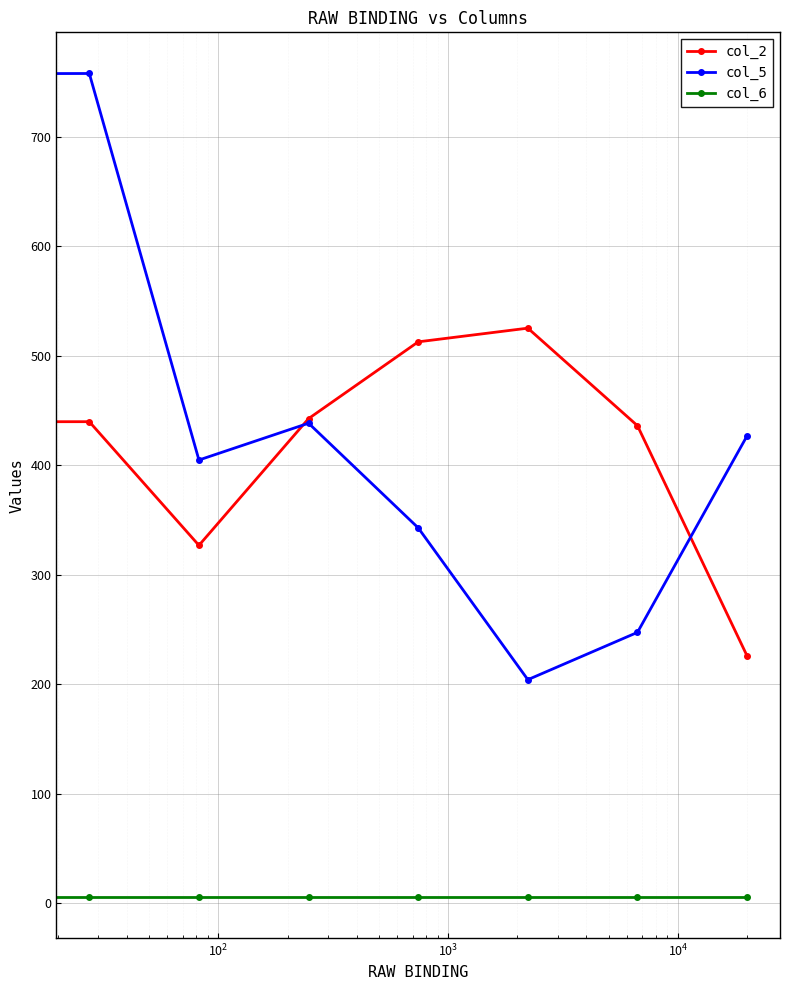

How many lines are shown in the chart?

3